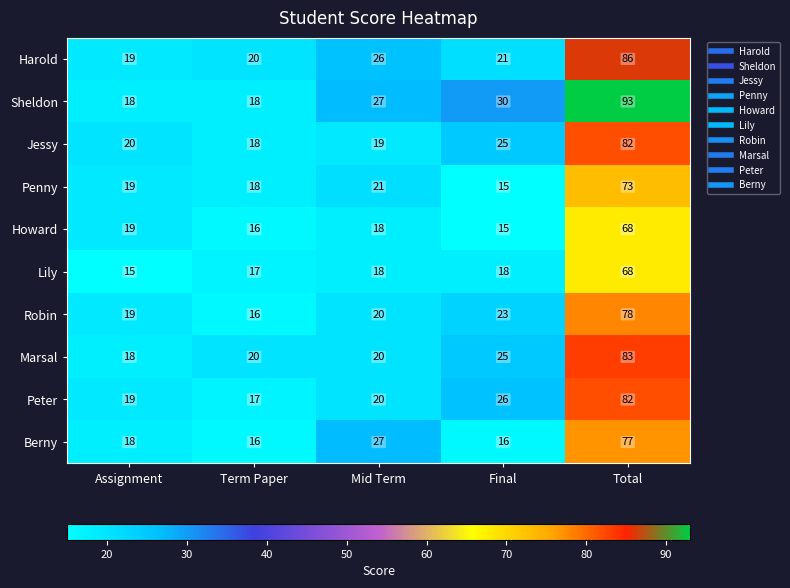

Where is Jessy nearest to the value 50?

Final